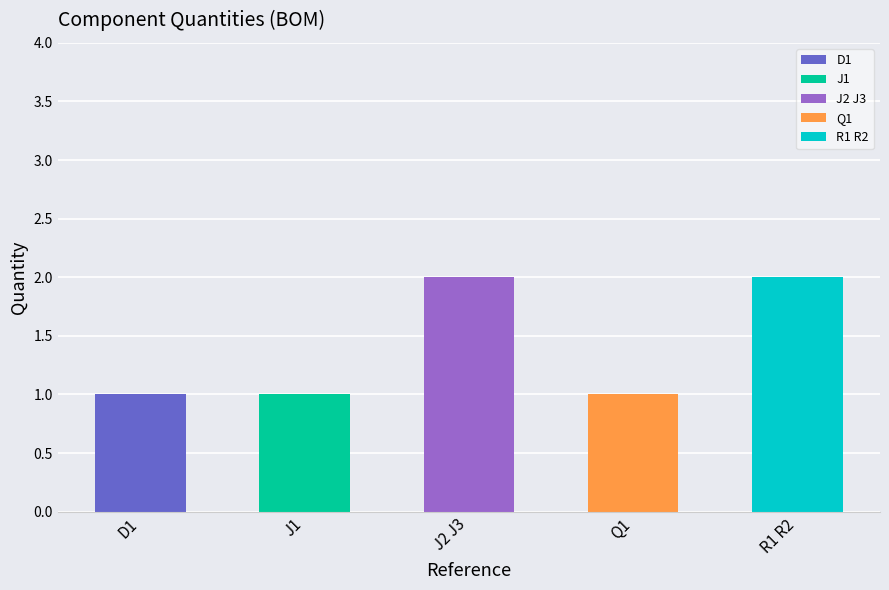

Rank the categories by value from lowest to highest.

D1, J1, Q1, J2 J3, R1 R2